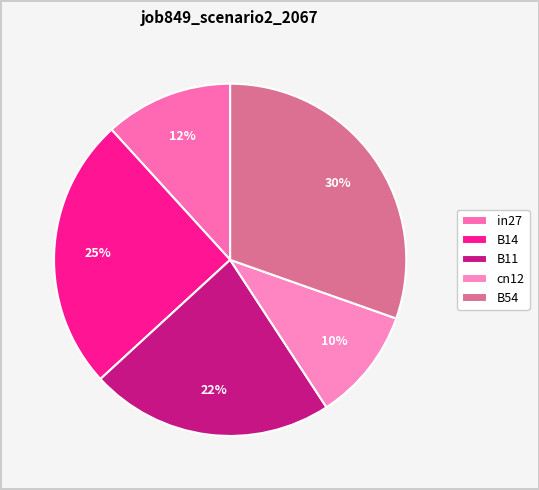

To the nearest percent, what is the average slice percentage?

20%